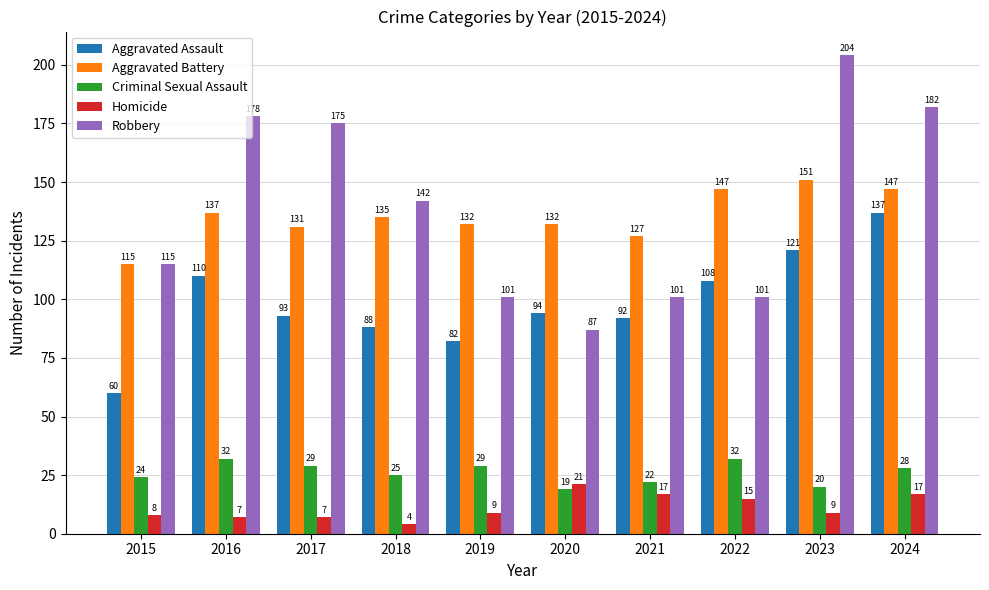

Count the number of data series in this chart.

5